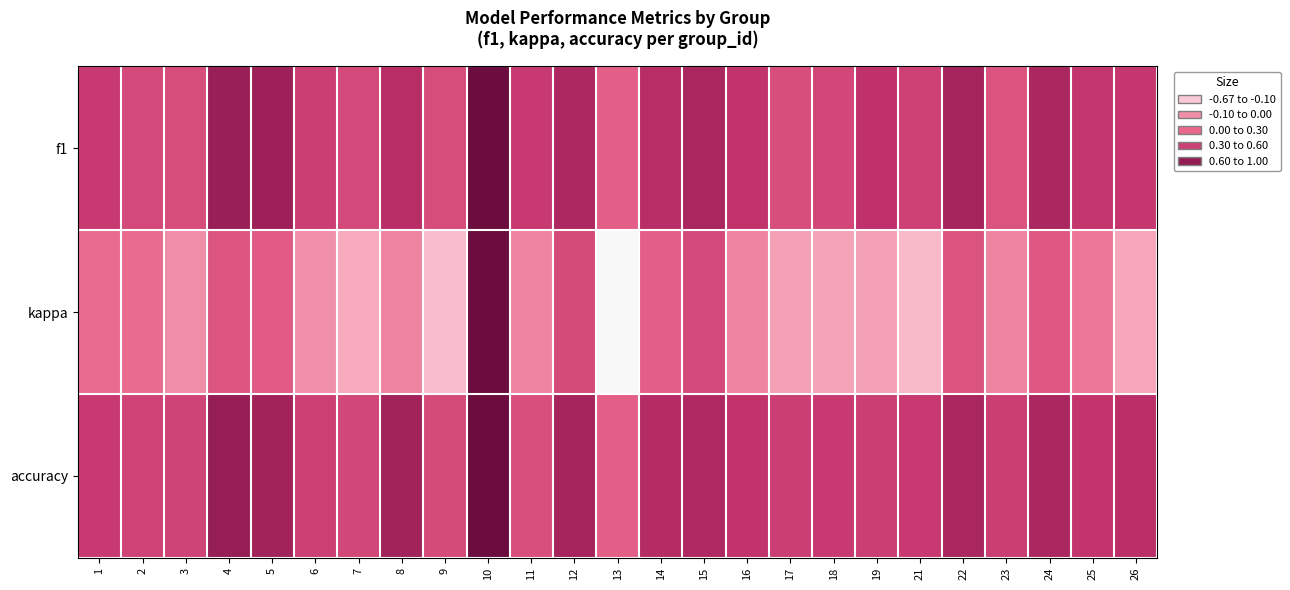

At 22, list the series in order from smallest to largest.

kappa, accuracy, f1